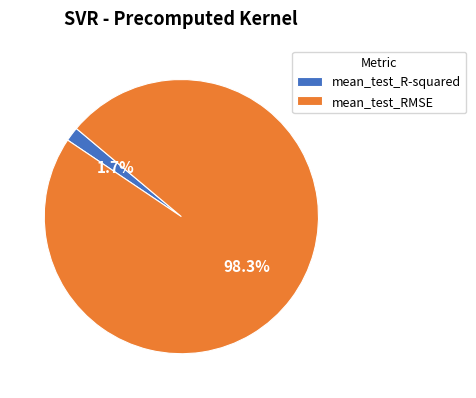

Which has a higher value, mean_test_R-squared or mean_test_RMSE?

mean_test_RMSE